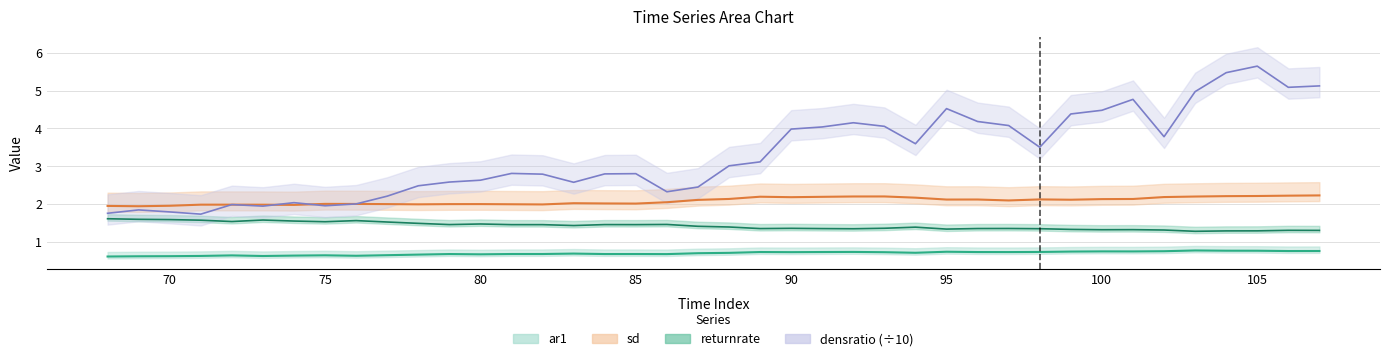

Between 68 and 77, which series saw the biggest shift?

densratio